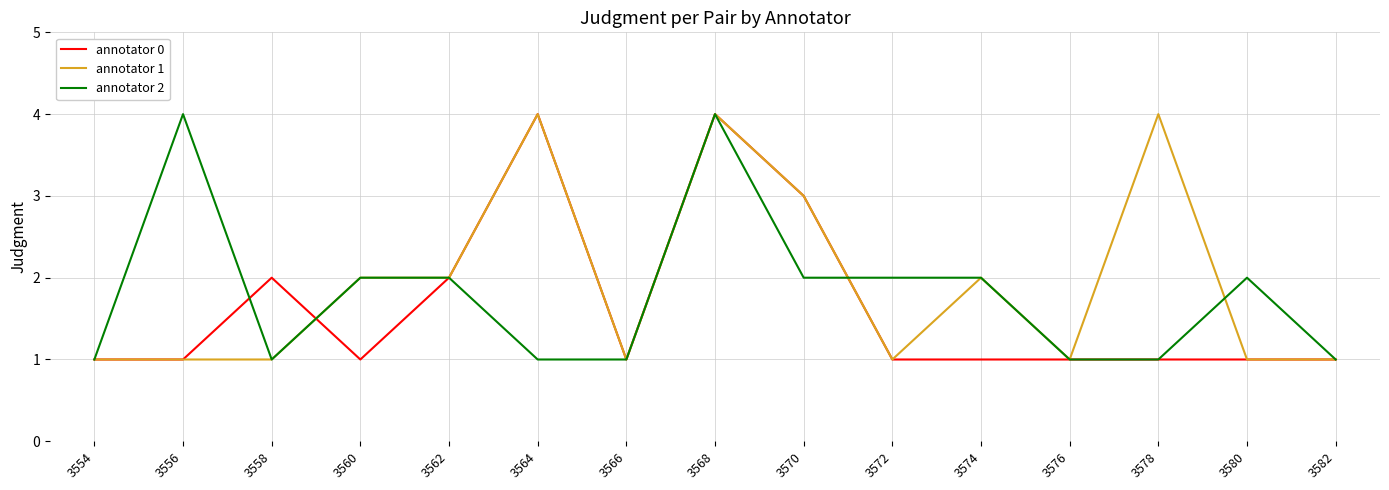

What is the difference between the maximum and minimum values in the annotator 0 series?

3